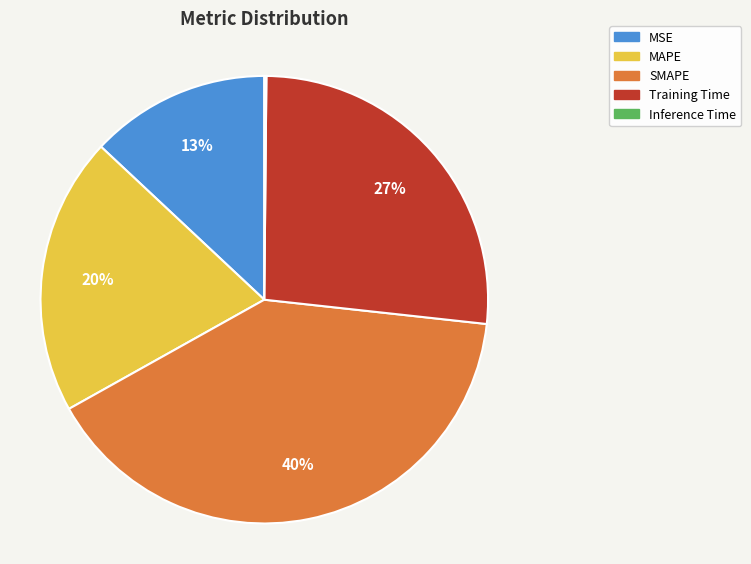

The MAPE slice represents 20% of the pie. True or false?

True